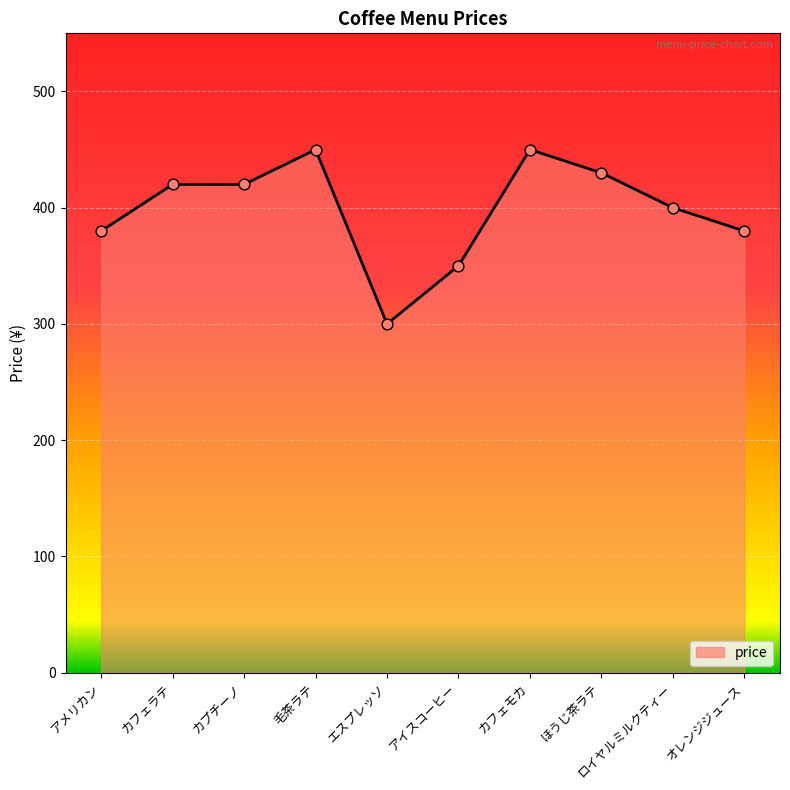

Which has a higher value, ほうじ茶ラテ or ロイヤルミルクティー?

ほうじ茶ラテ